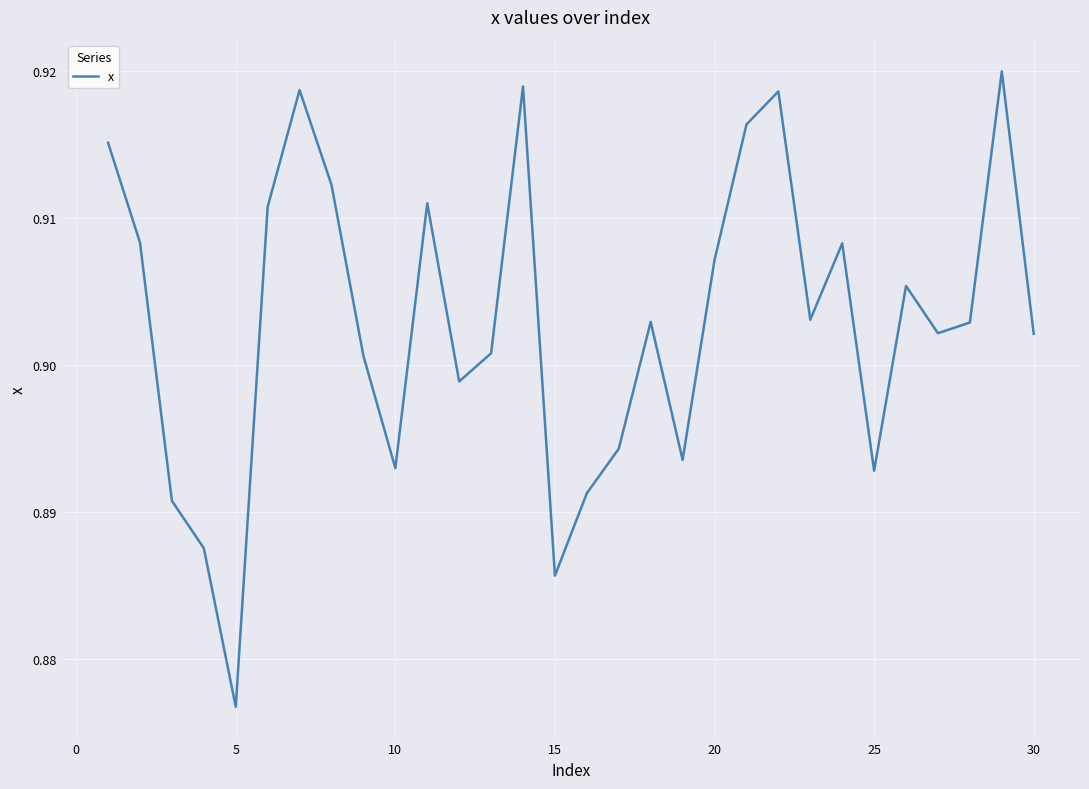

Count the values in the range 0 to 1.

30